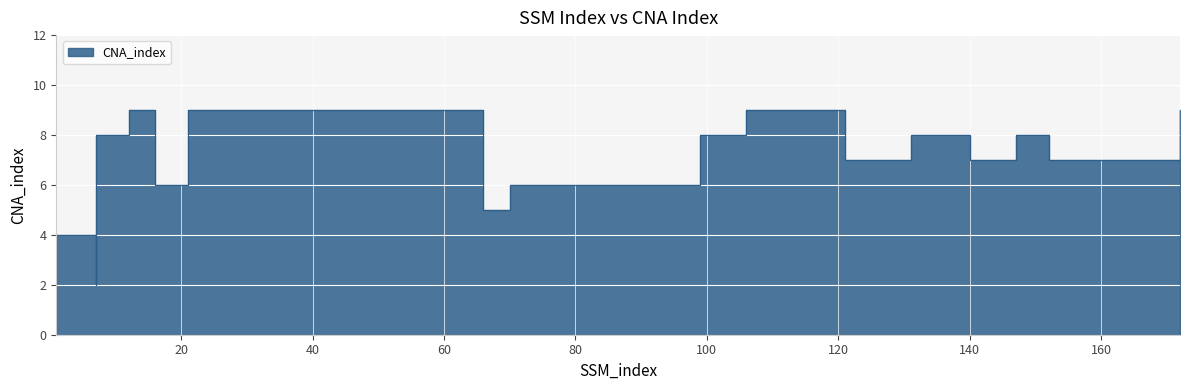

The chart shows a value of 5 at 99. True or false?

False